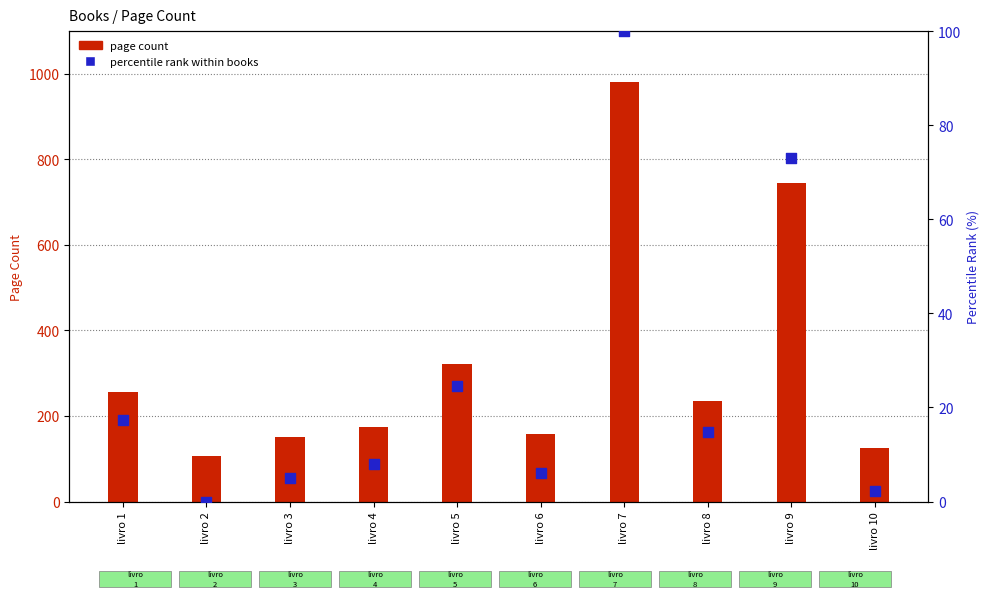

Which series has the largest total across all categories?

page count